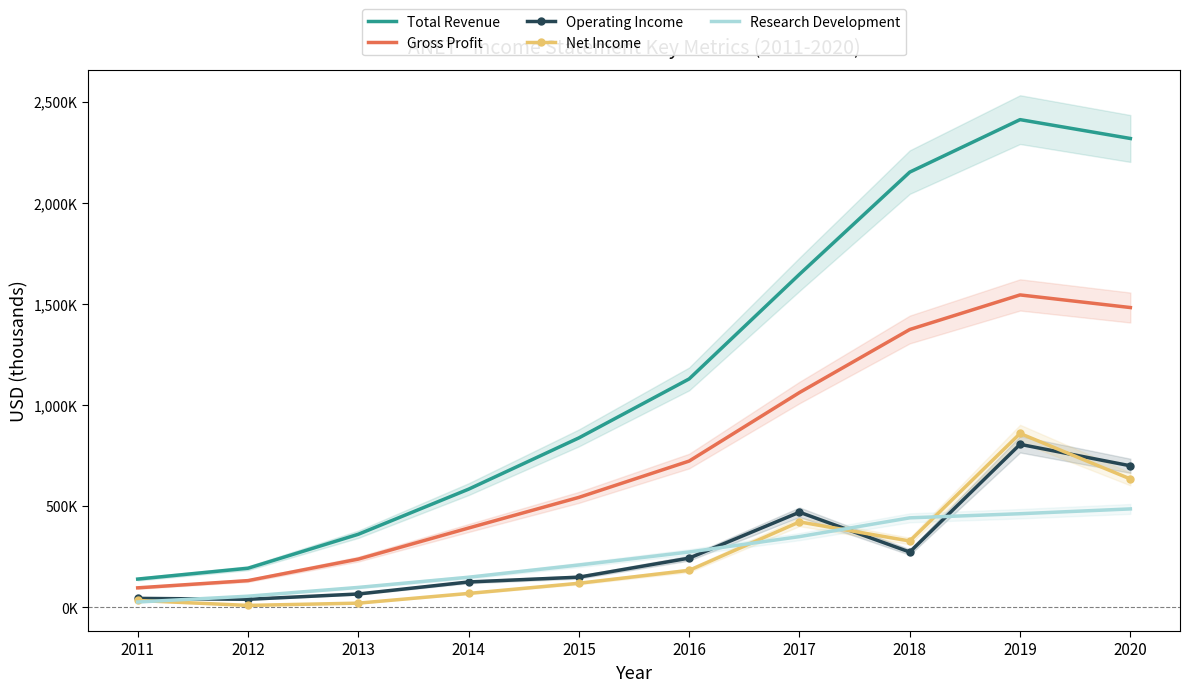

How many values in the Research Development series exceed 273600?

4